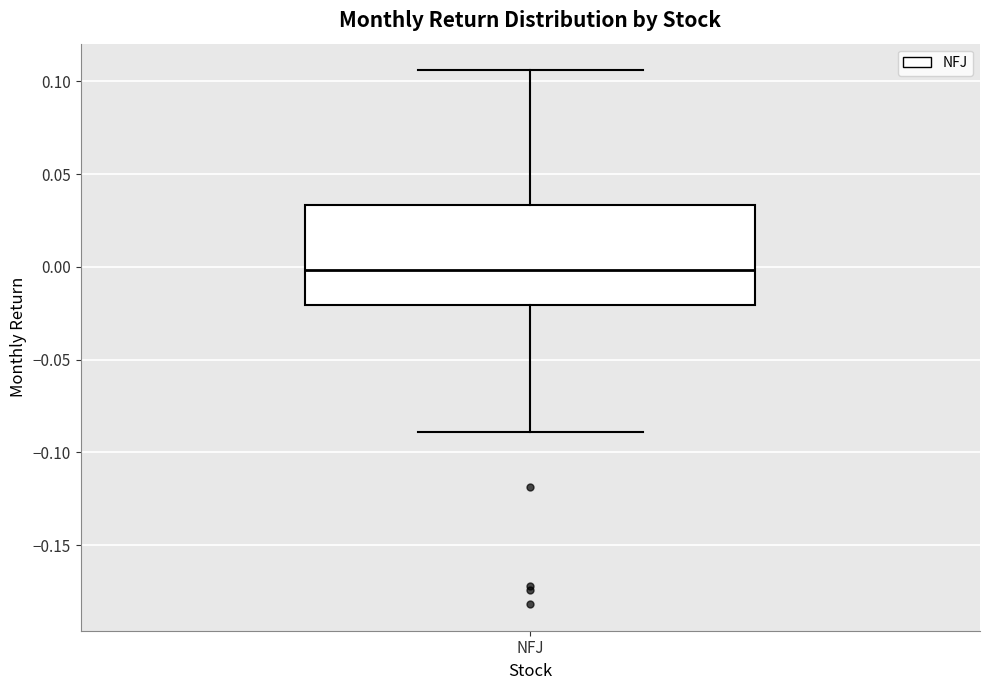

Transcribe this box plot: give where the median line is, the range the box spans, and where the two whiskers end, as read against the y-axis. The values are not printed on the chart, so give them approximately, as read against the axis.

median 0.000, box -0.020 to 0.035, whiskers -0.090 to 0.105